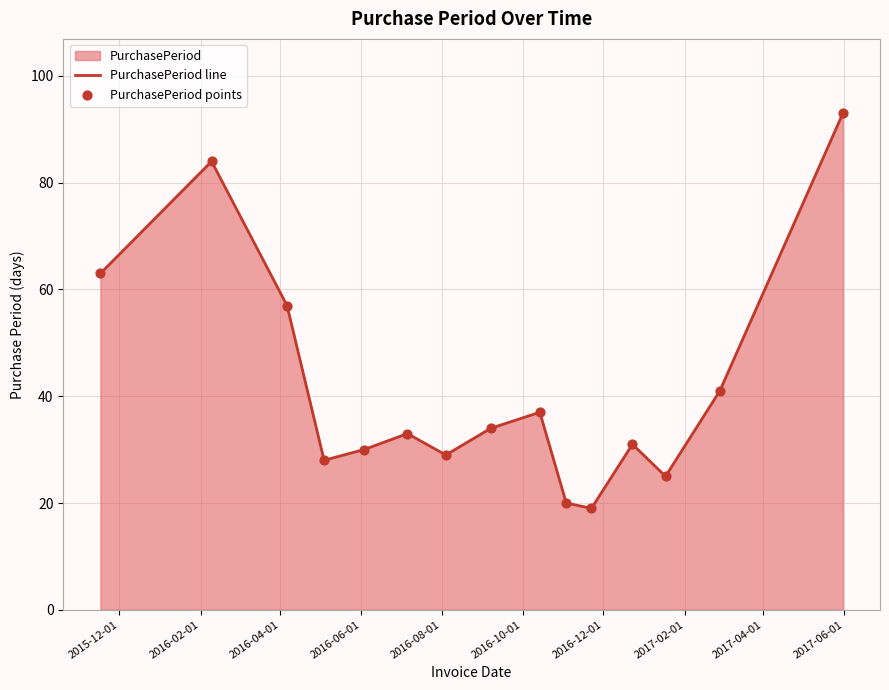

What is the maximum value shown in the chart?

93